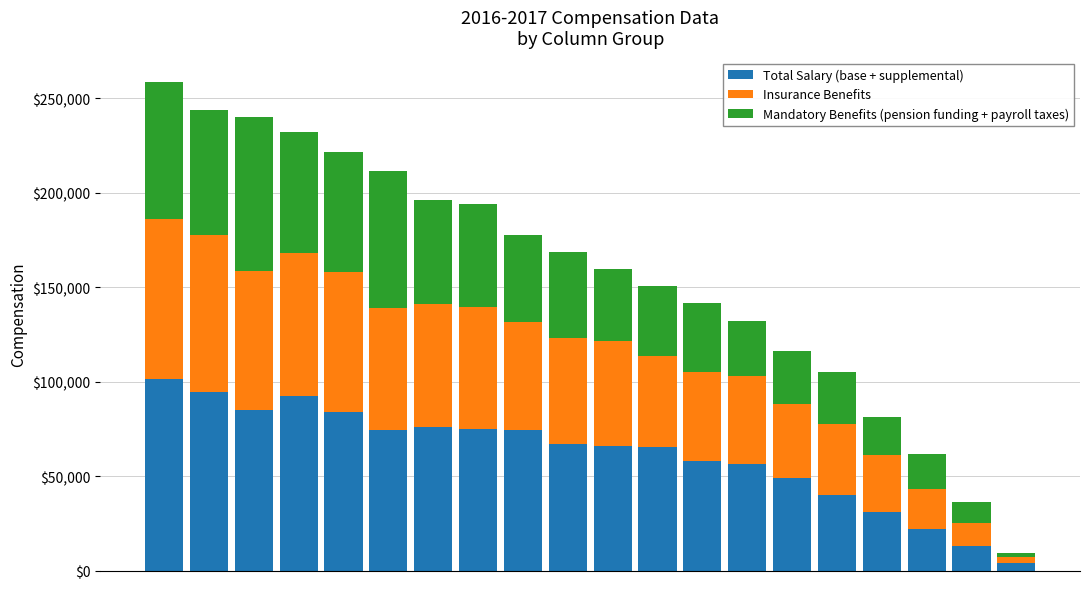

What is the average value of the Total Salary (base + supplemental) series?

61475